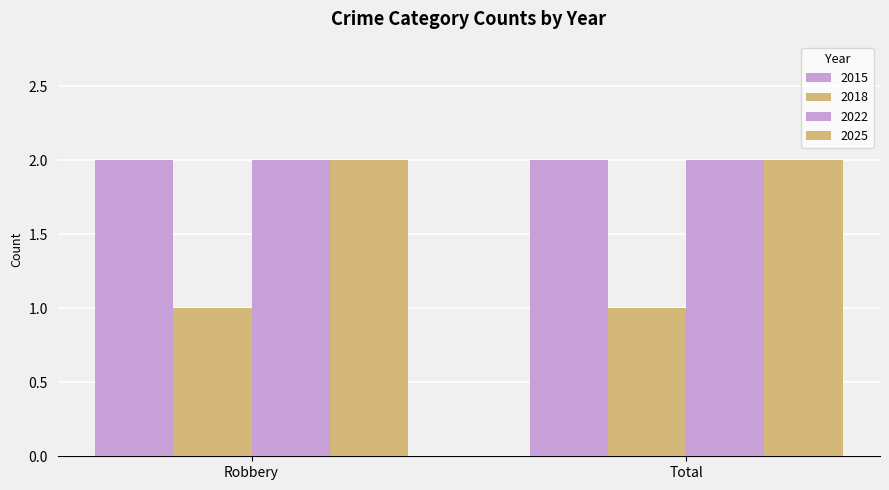

What position from the left is Robbery?

1